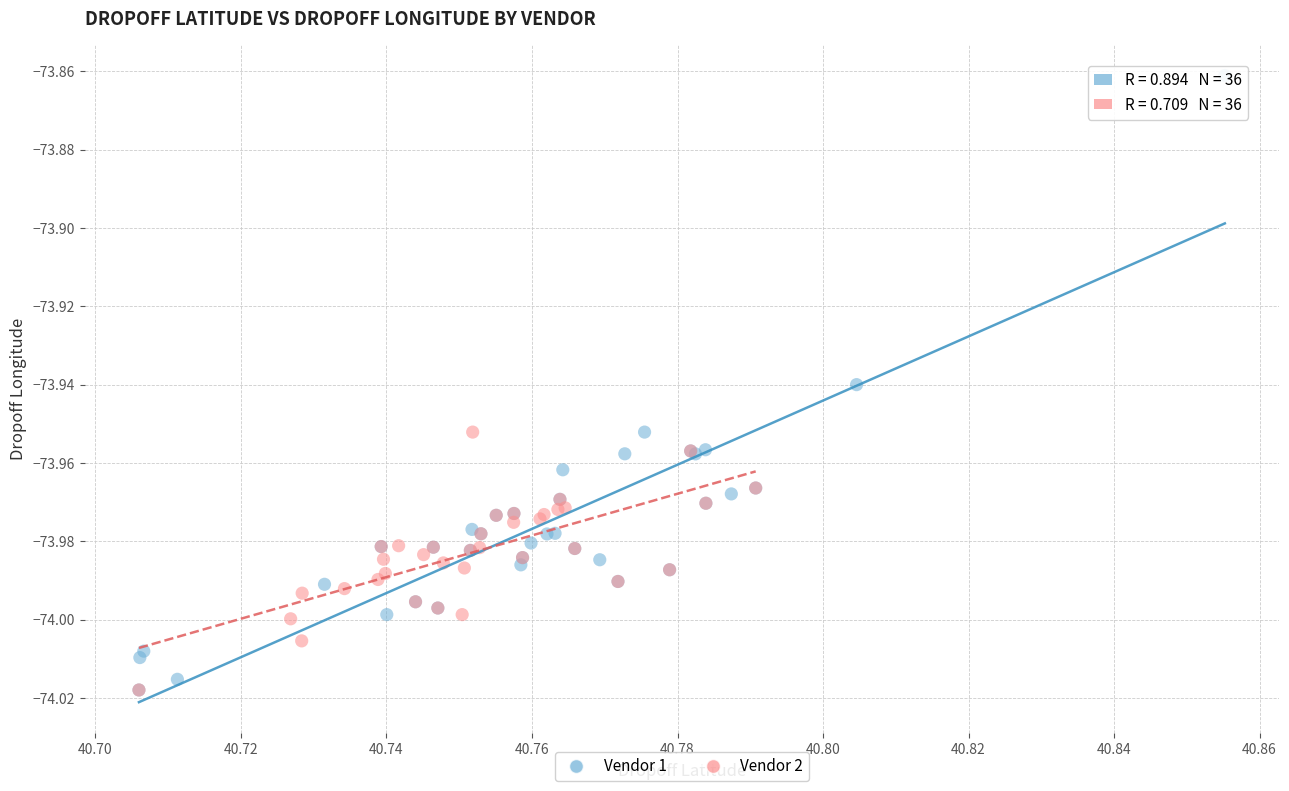

Which series reaches the maximum Y coordinate?

Vendor 1